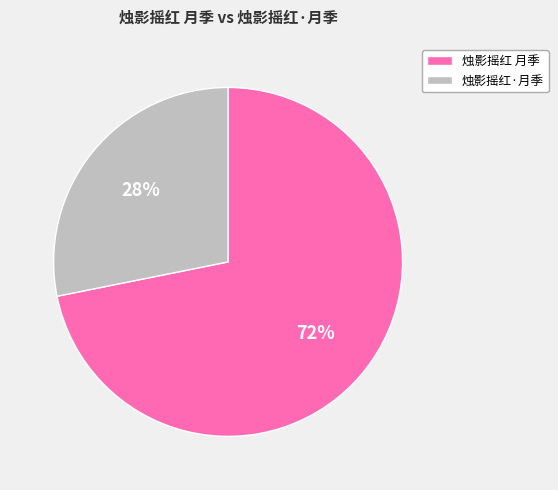

Is it true that 烛影摇红 月季 is 72% of the pie?

True